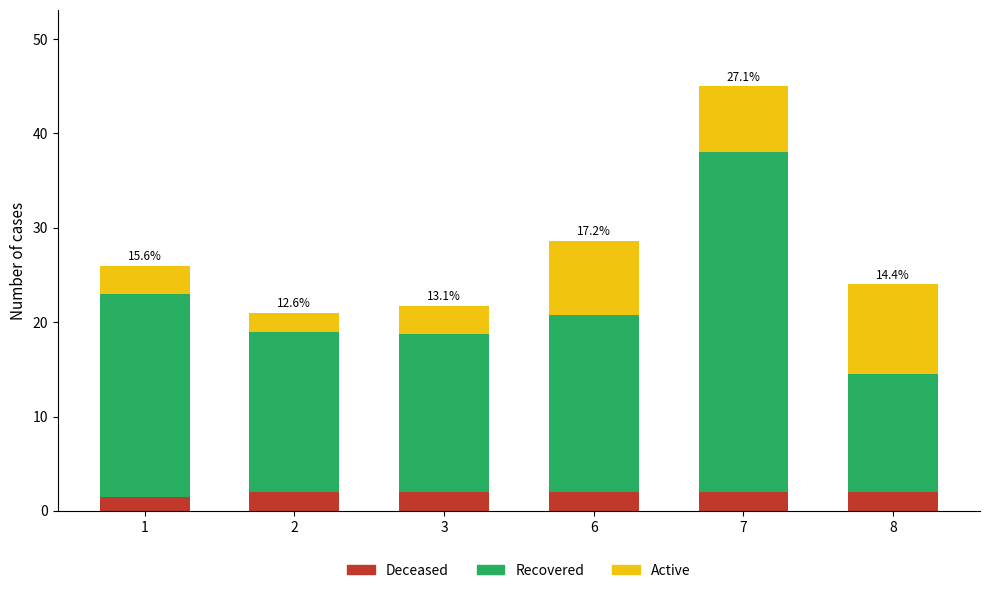

What is the sum of all Deceased values?

11.5